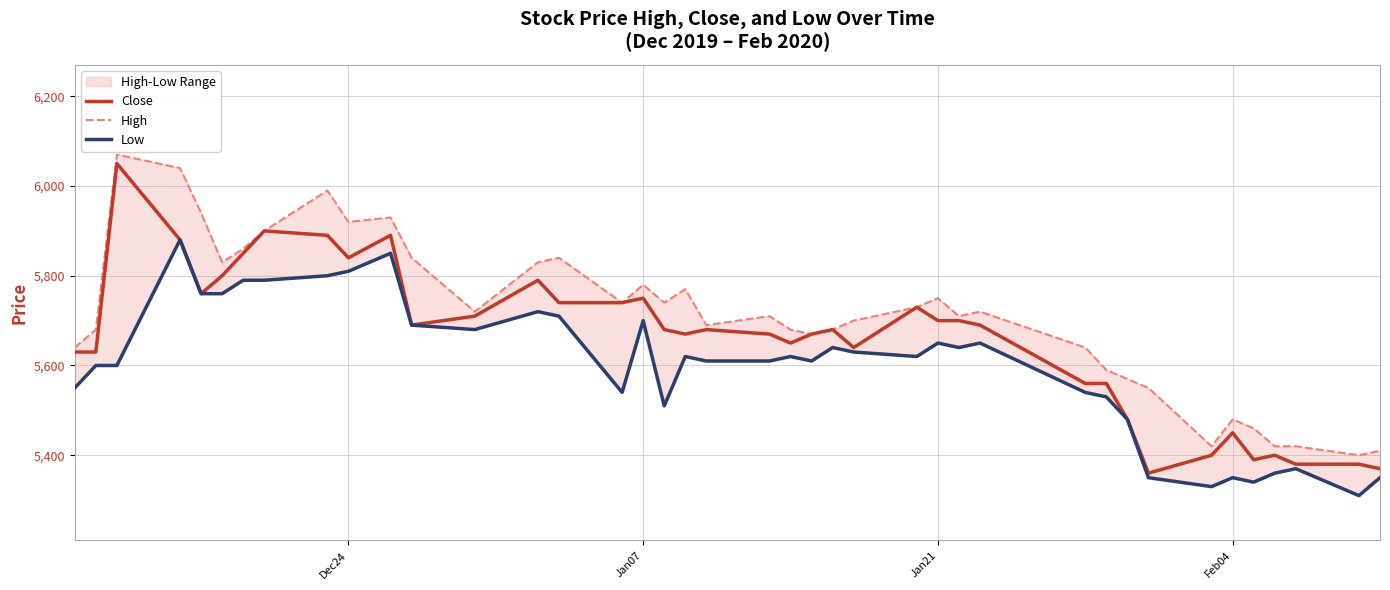

True or false: Close and High intersect in this chart.

False